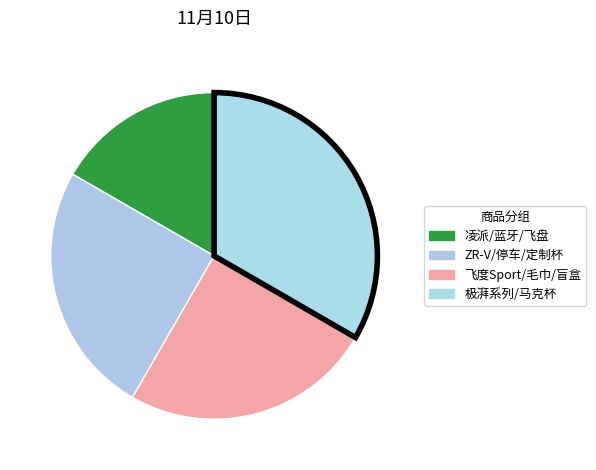

How many slices are in this pie chart?

4